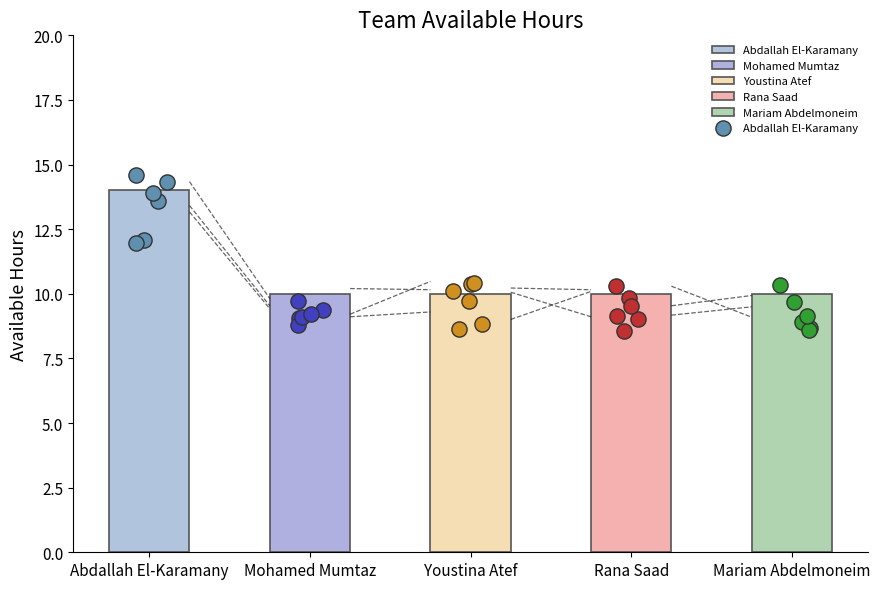

Between Rana Saad and Youstina Atef, which is larger?

Rana Saad